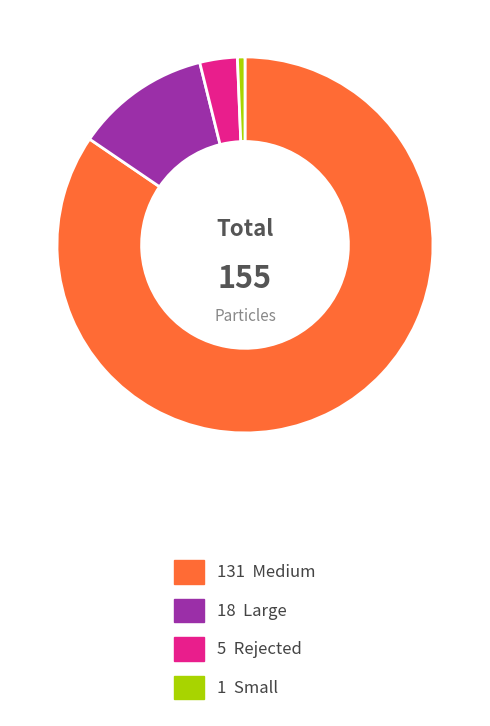

Is there any slice that represents more than half of the pie?

Yes